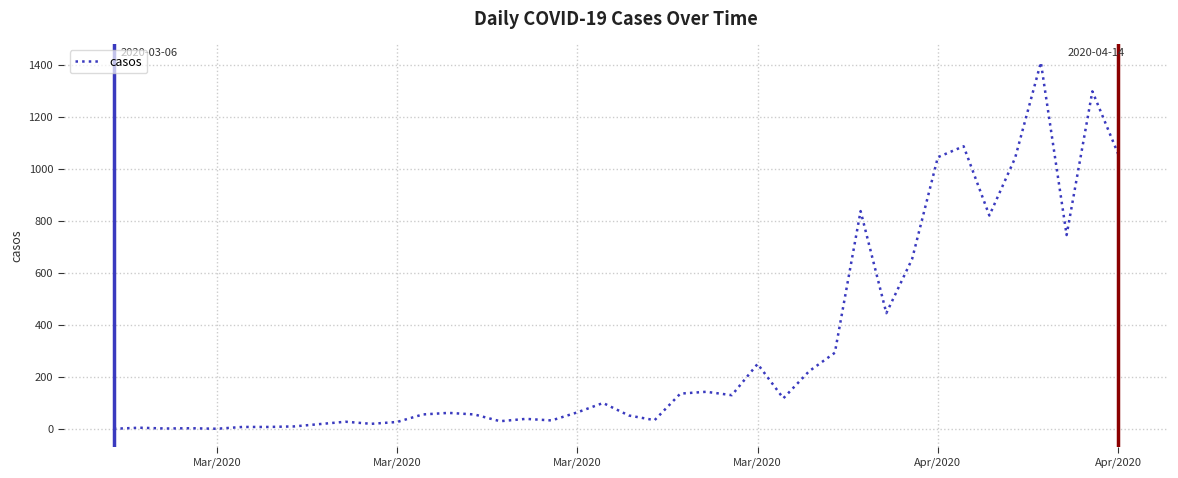

What is the maximum value shown in the chart?

1408